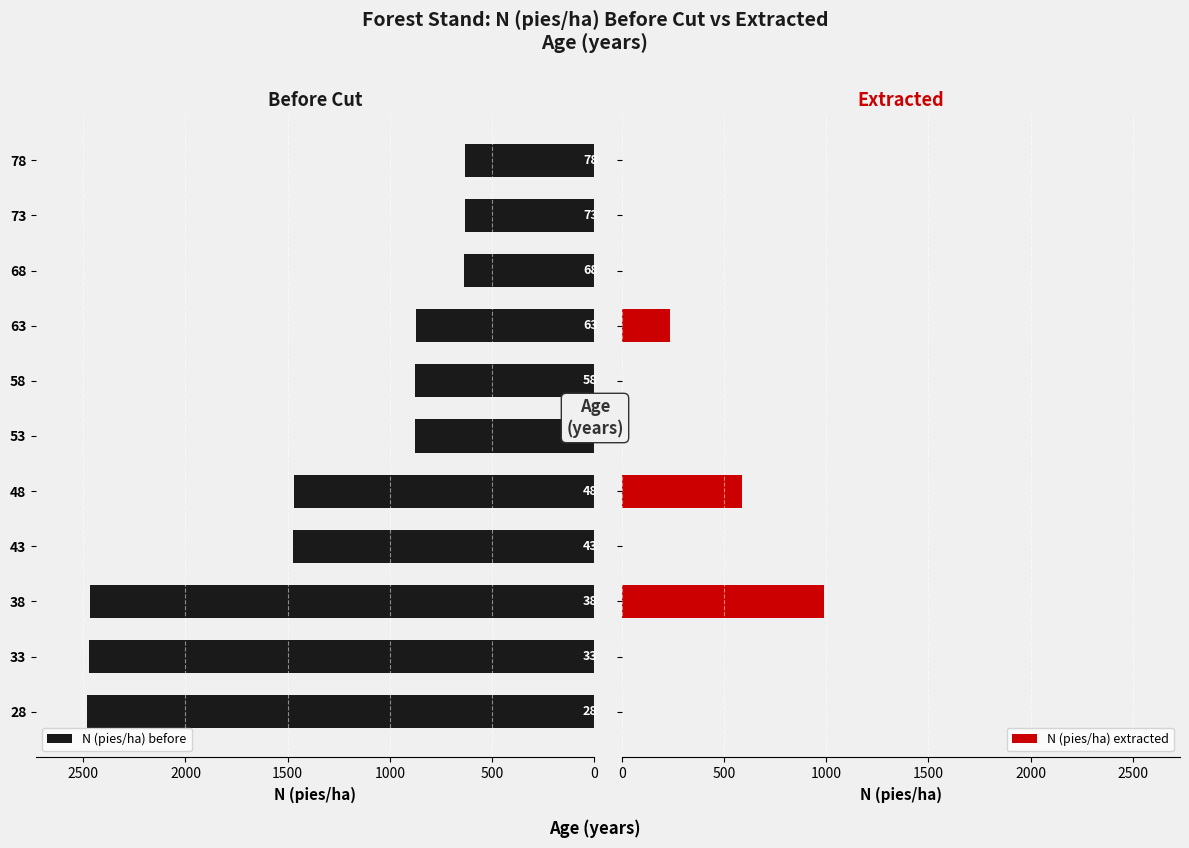

How many series are shown in this chart?

2